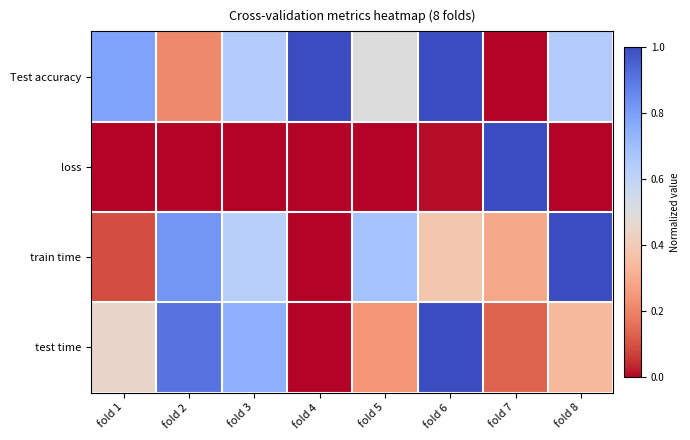

What is the spread (max minus min) of values at fold 2?

0.9